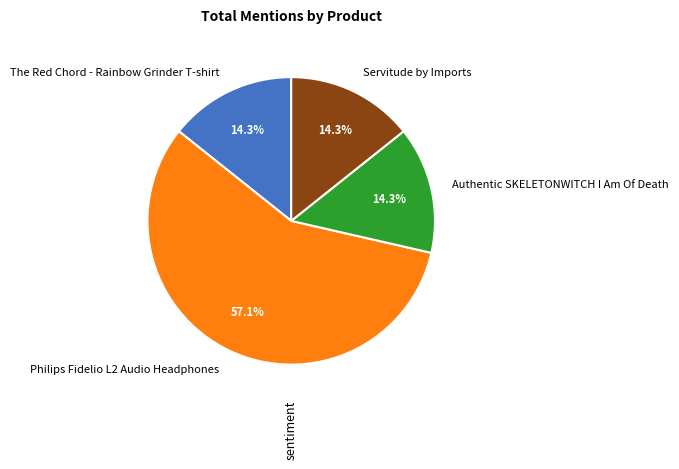

Which slice is the largest?

Philips Fidelio L2 Audio Headphones